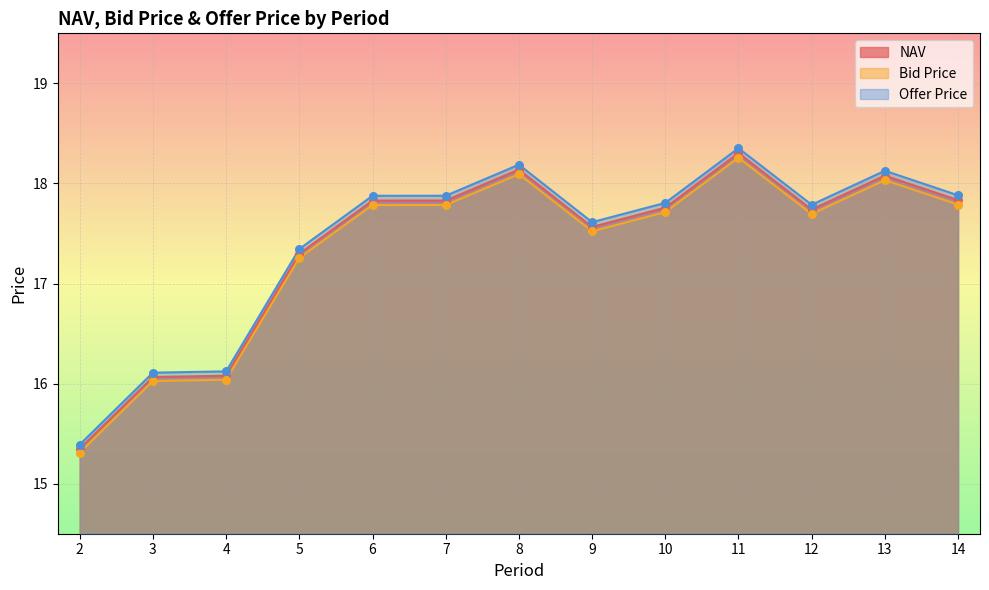

Which series contains the lowest Y value?

Bid Price